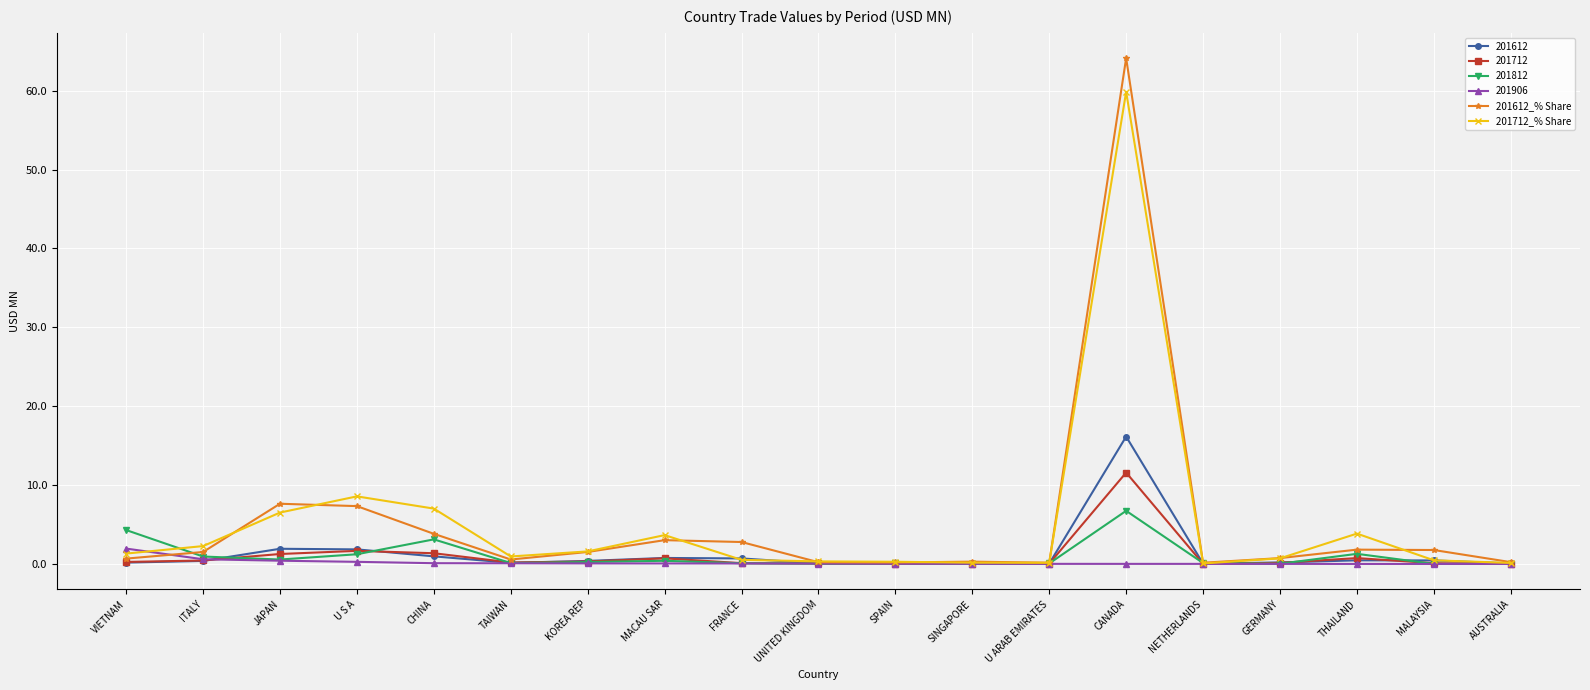

Which label corresponds to the largest value in the chart?

CANADA